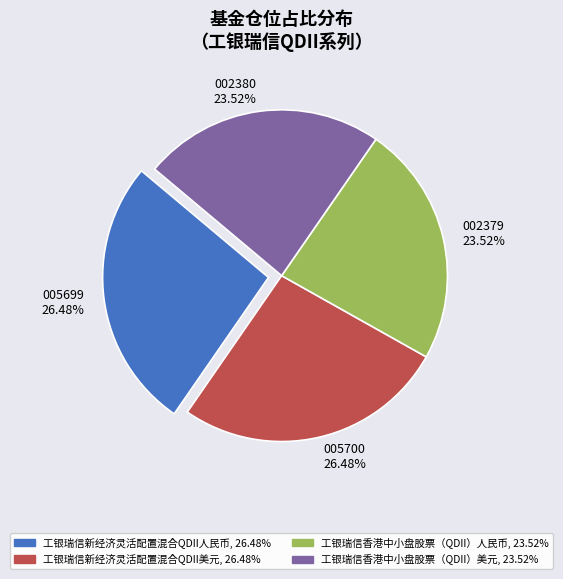

Combined, what portion of the pie is 工银瑞信香港中小盘股票（QDII）人民币 and 工银瑞信香港中小盘股票（QDII）美元?

47.0%